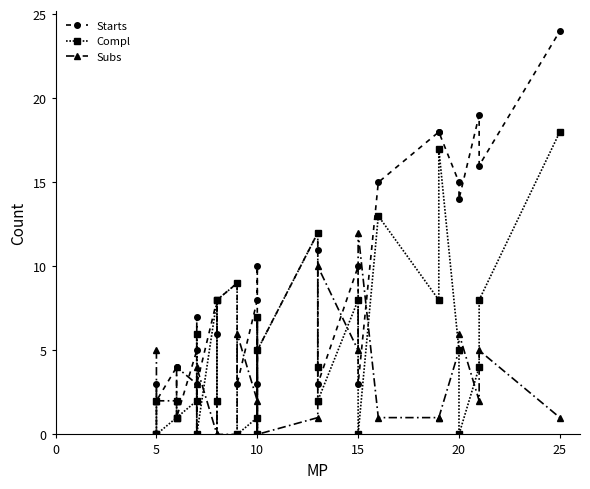

True or false: Starts and Compl cross at least once.

False